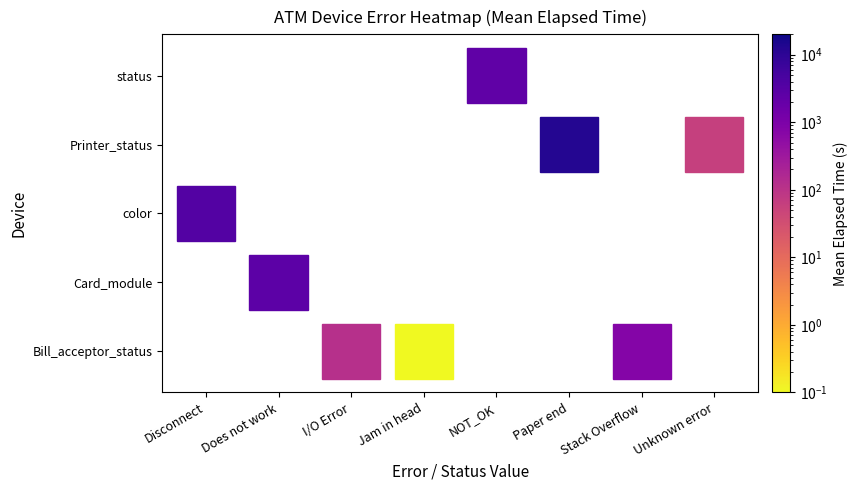

What is the difference between the values at Bill_acceptor_status|Jam in head and status|NOT_OK?

2445